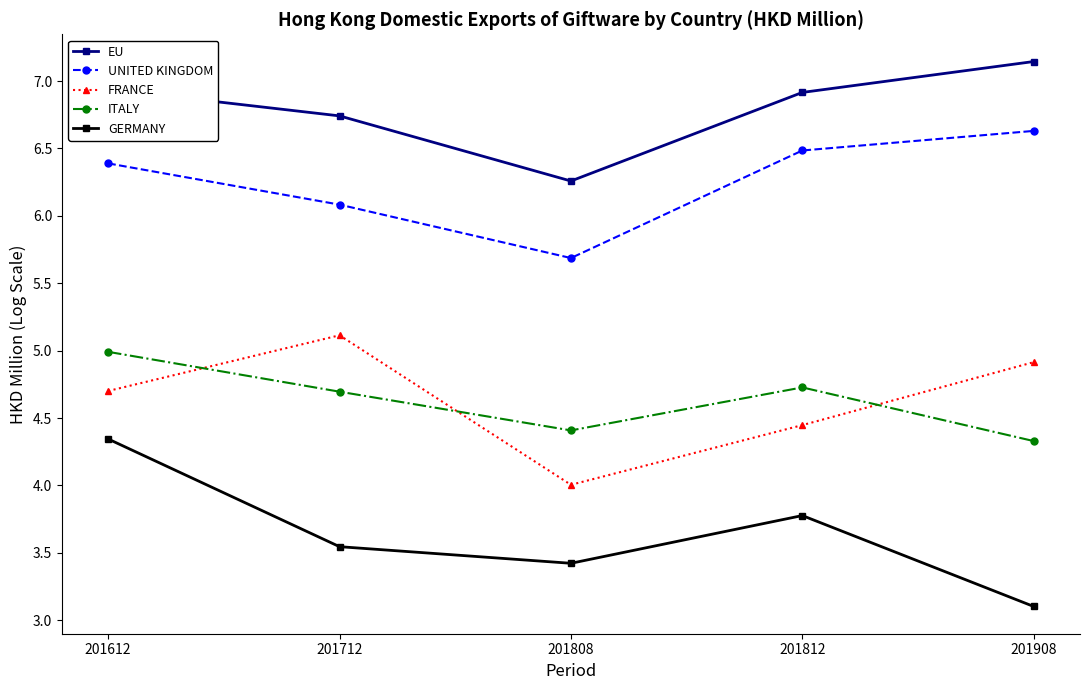

What are all the series names shown in the legend?

EU, UNITED KINGDOM, FRANCE, ITALY, GERMANY